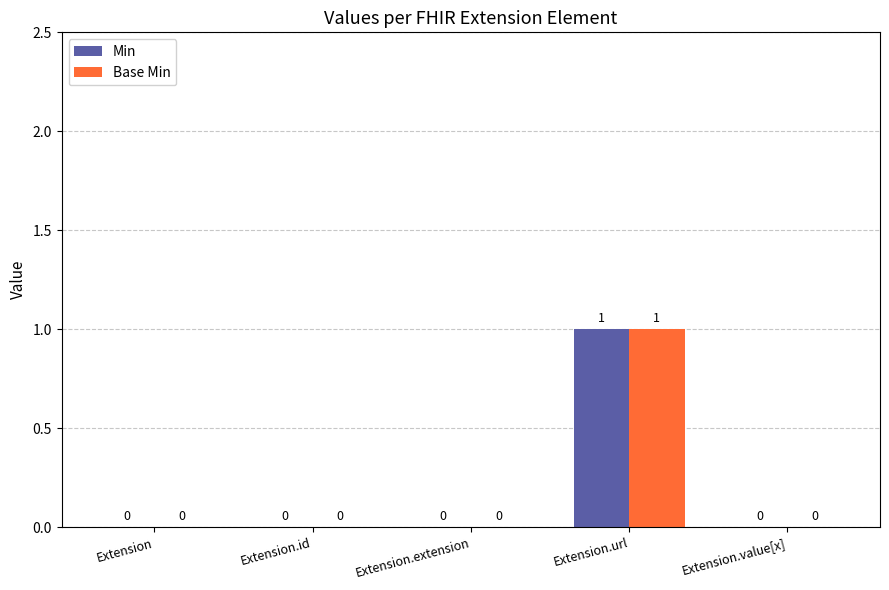

Are the bars grouped side by side (vs. stacked)?

Yes